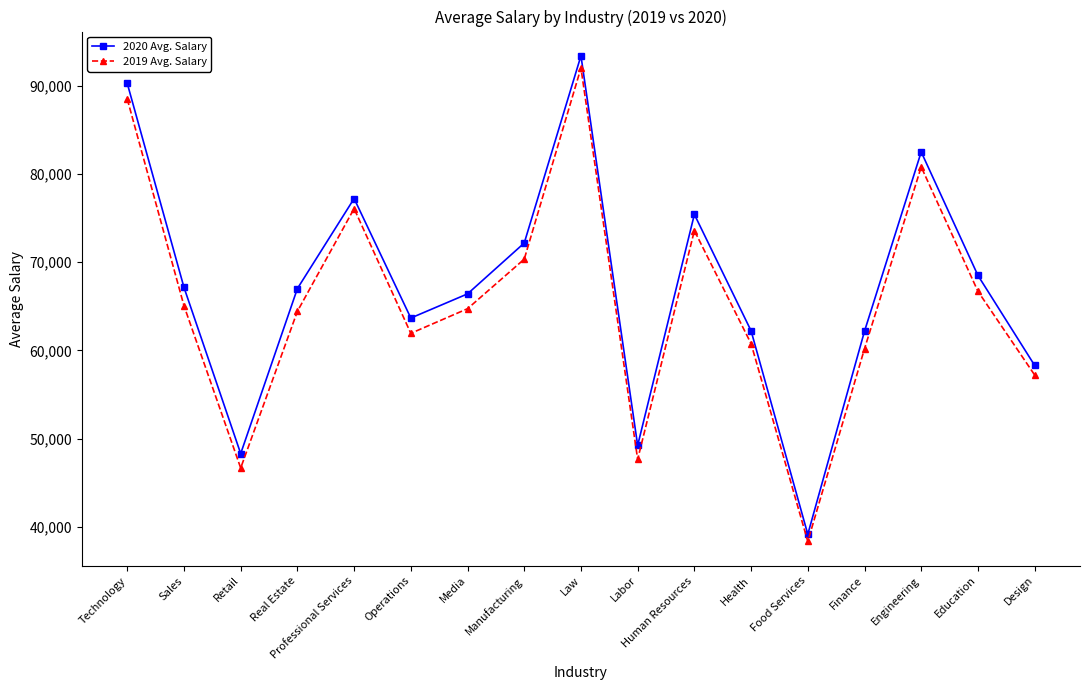

What are all the series names shown in the legend?

2020 Avg. Salary, 2019 Avg. Salary